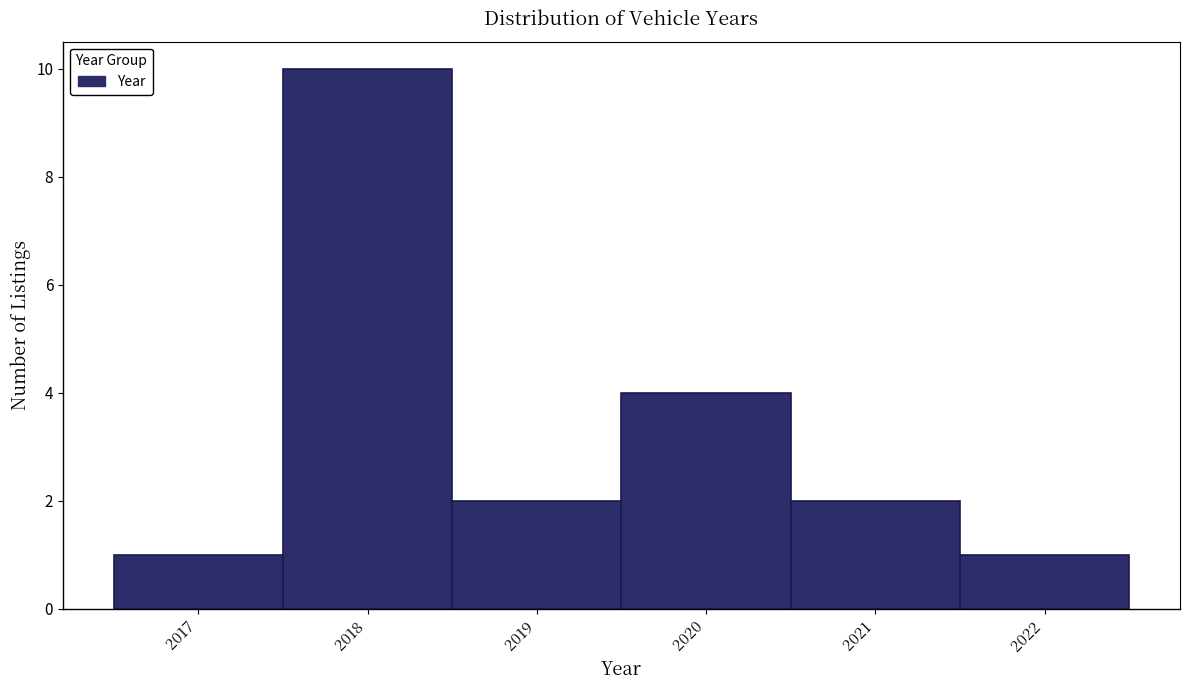

Reading left to right, transcribe this chart: for each bar, give the range it covers on the x-axis and its height. The values are not printed on the chart, so give them approximately, as read against the axis.

2016.5 to 2017.5: 1
2017.5 to 2018.5: 10
2018.5 to 2019.5: 2
2019.5 to 2020.5: 4
2020.5 to 2021.5: 2
2021.5 to 2022.5: 1